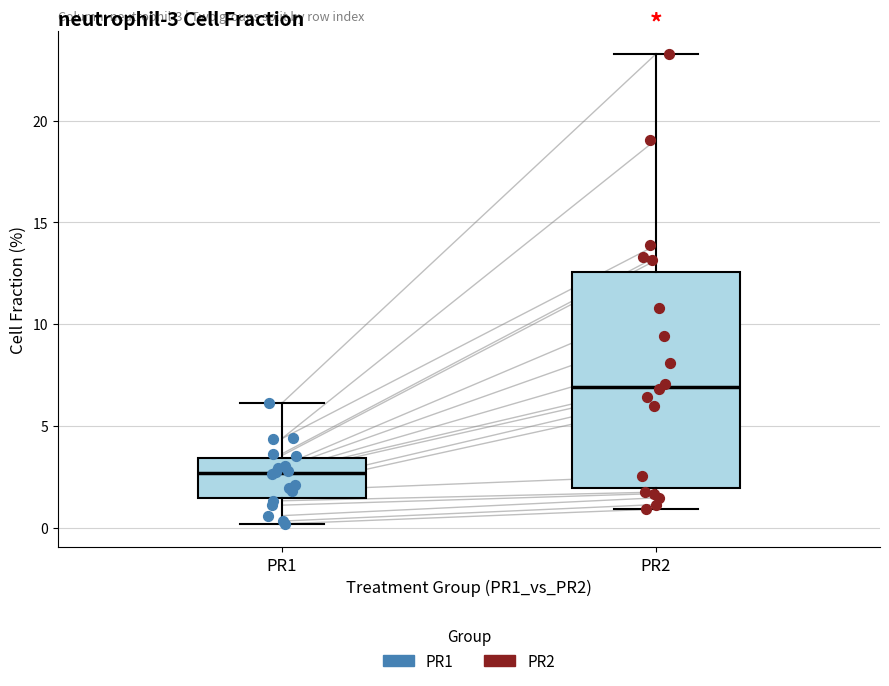

Which box is the tallest, from its lower edge to its upper edge?

PR2